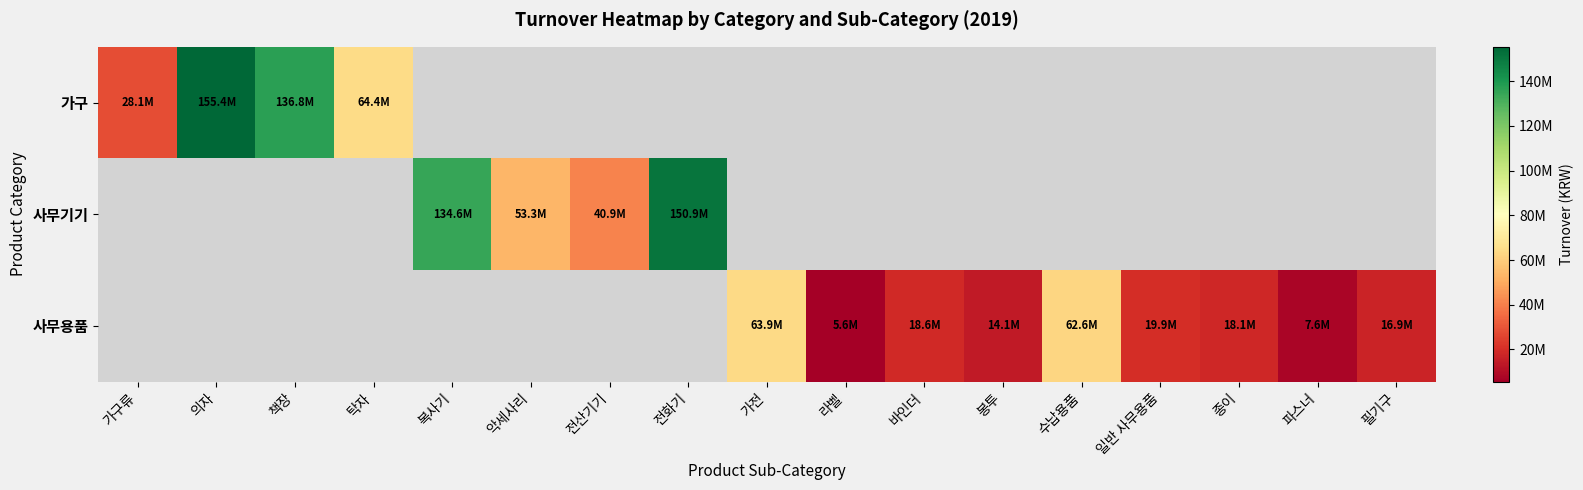

At how many categories does at least one series exceed 109308414?

4